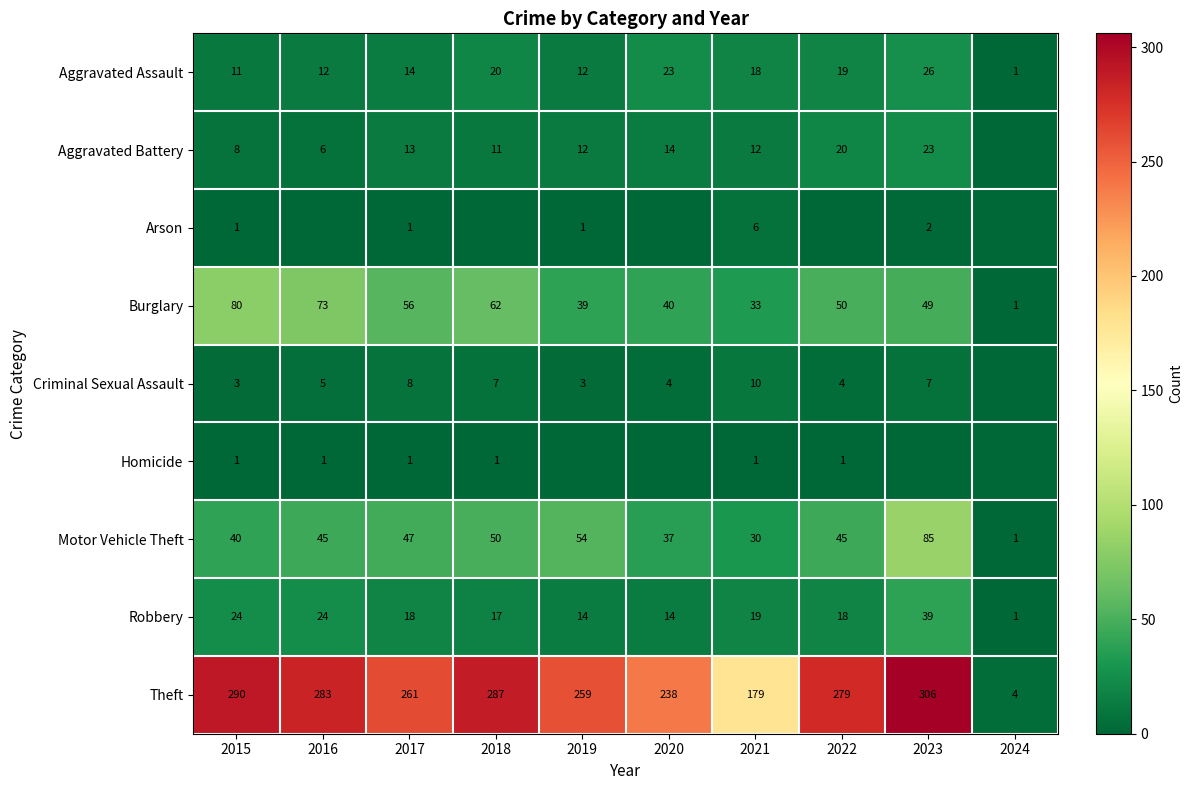

At which category is the sum across all series the highest?

2023